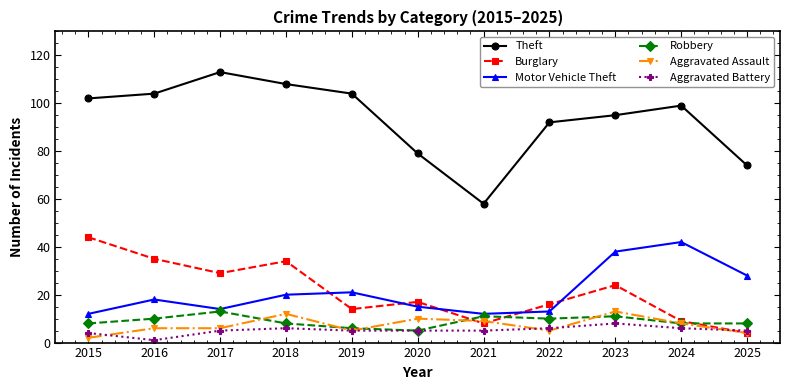

How many values in the Motor Vehicle Theft series are below 18?

5